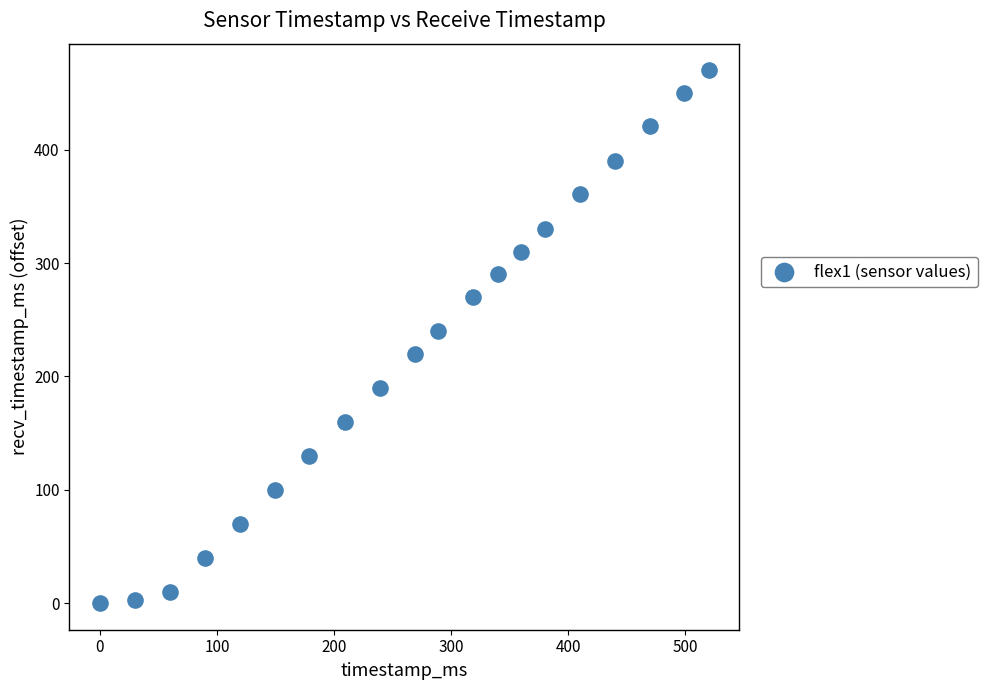

What is the range of Y values (max minus min)?

470